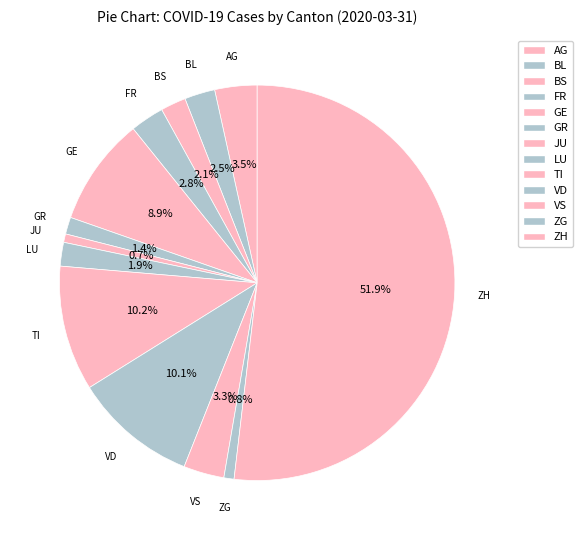

Count the number of slices in the pie.

13